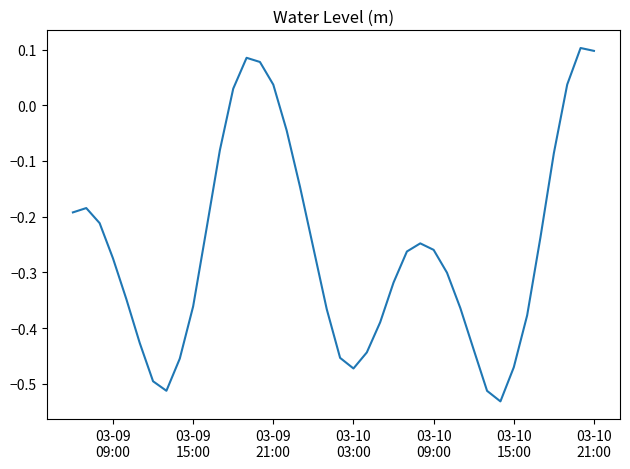

Count the number of values greater than 0.

7